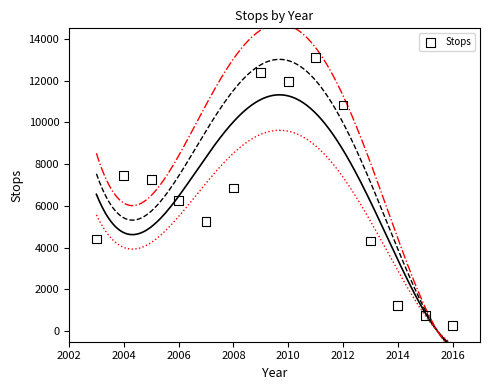

What Y value in the scatter plot is closest to 6681?

6860